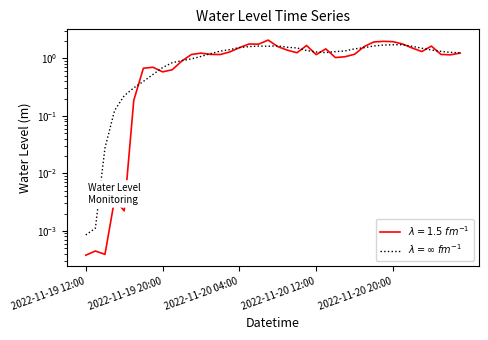

What position from the left is 2022-11-19 12:00?

1